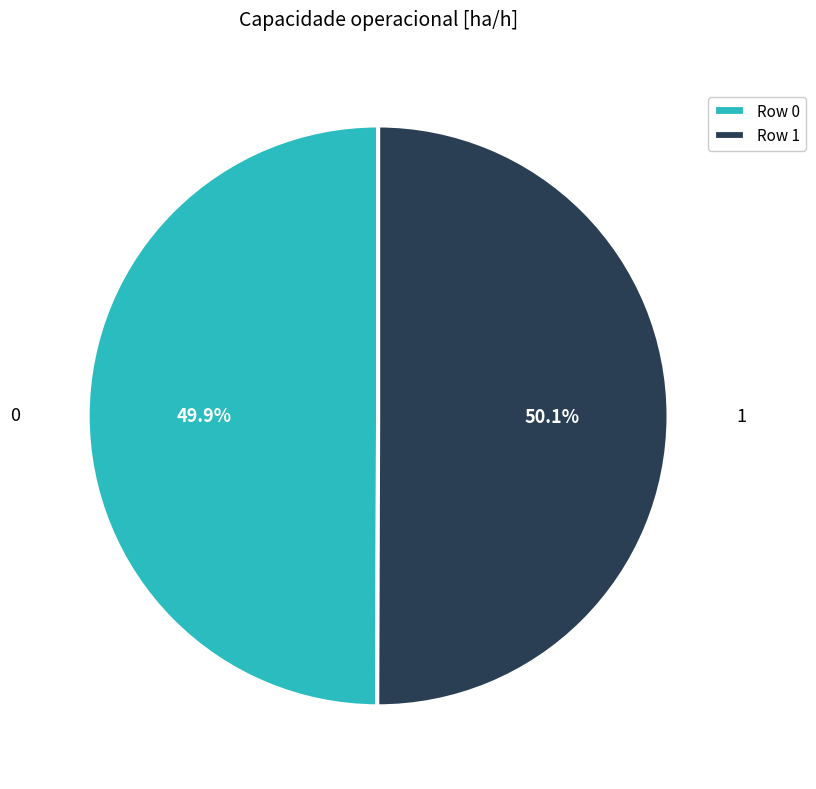

Does any single category account for the majority?

Yes